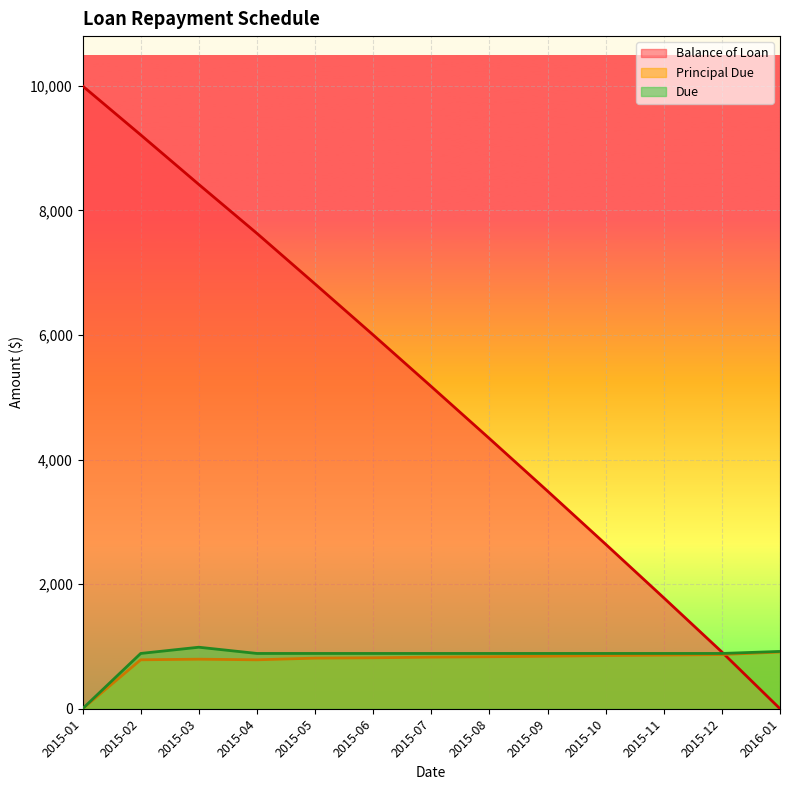

What is the label of the 4th point from the left?

2015-04